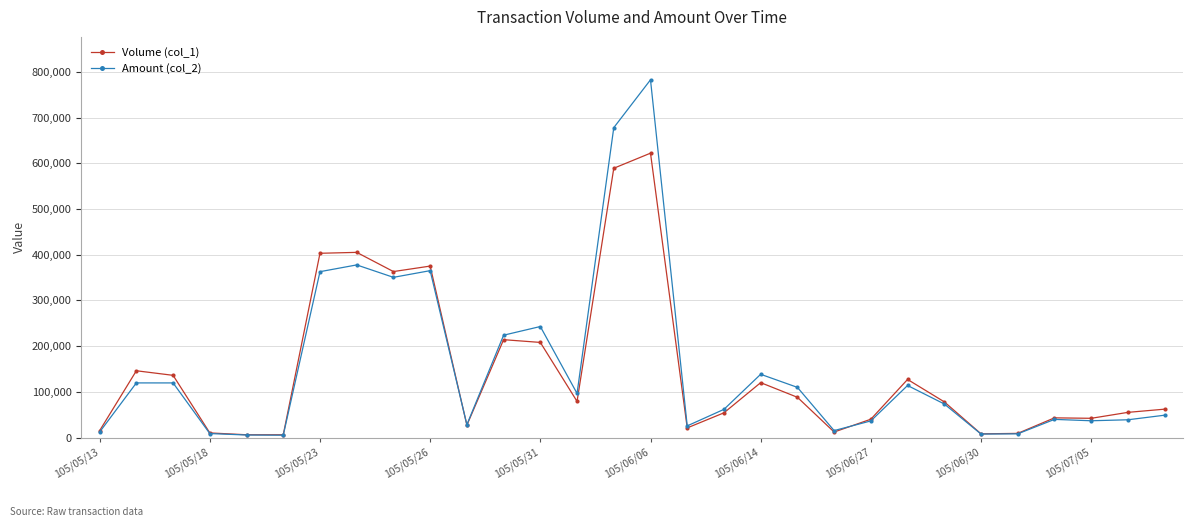

What are all the series names shown in the legend?

Volume (col_1), Amount (col_2)